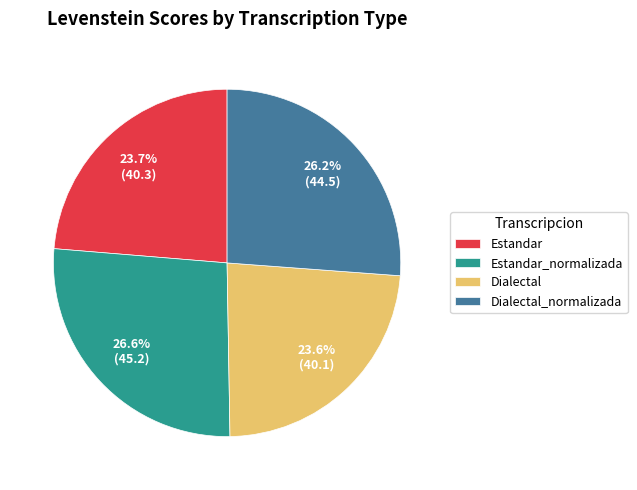

To the nearest percent, what is the difference between the Estandar_normalizada and Dialectal slice percentages?

3%